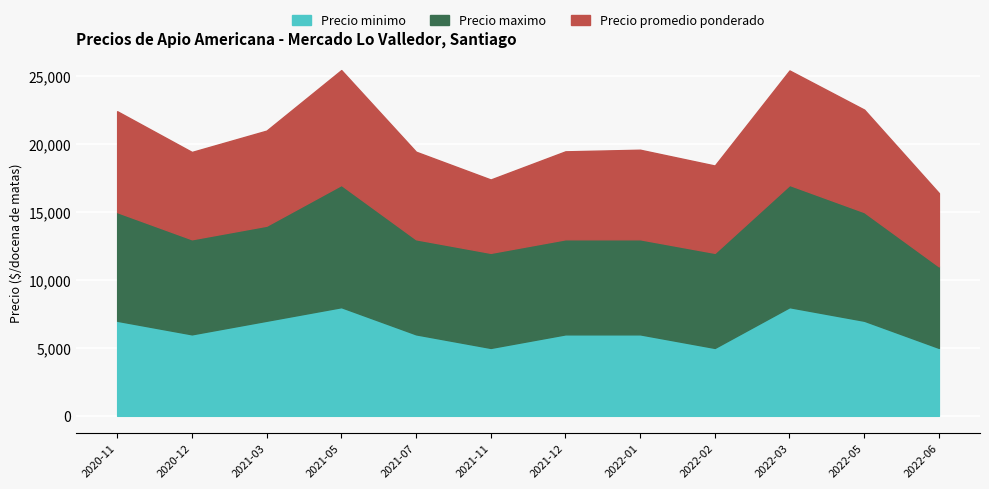

At which category does Precio minimo reach its first local peak?

2021-05